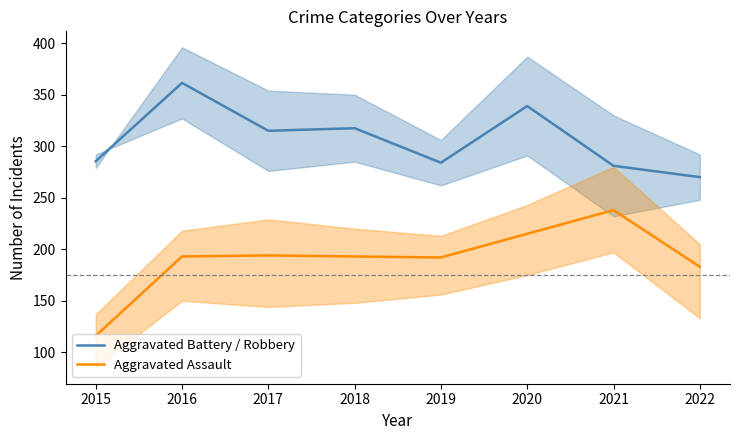

How many categories are shown in the chart?

8